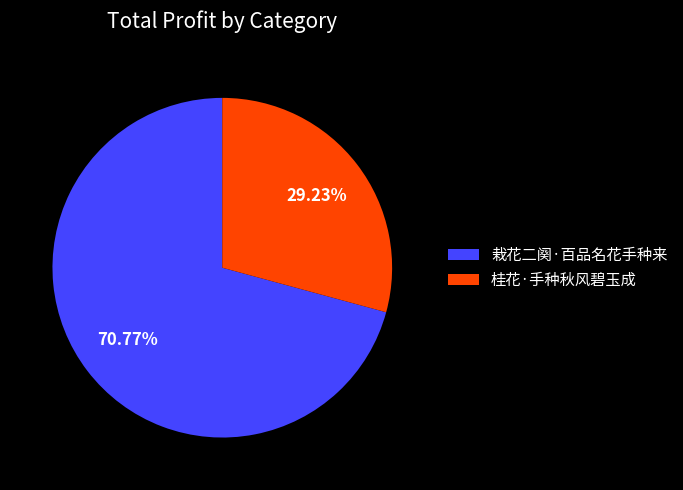

Approximately how many times larger is the value at 栽花二阕·百品名花手种来 compared to 桂花·手种秋风碧玉成?

2.4